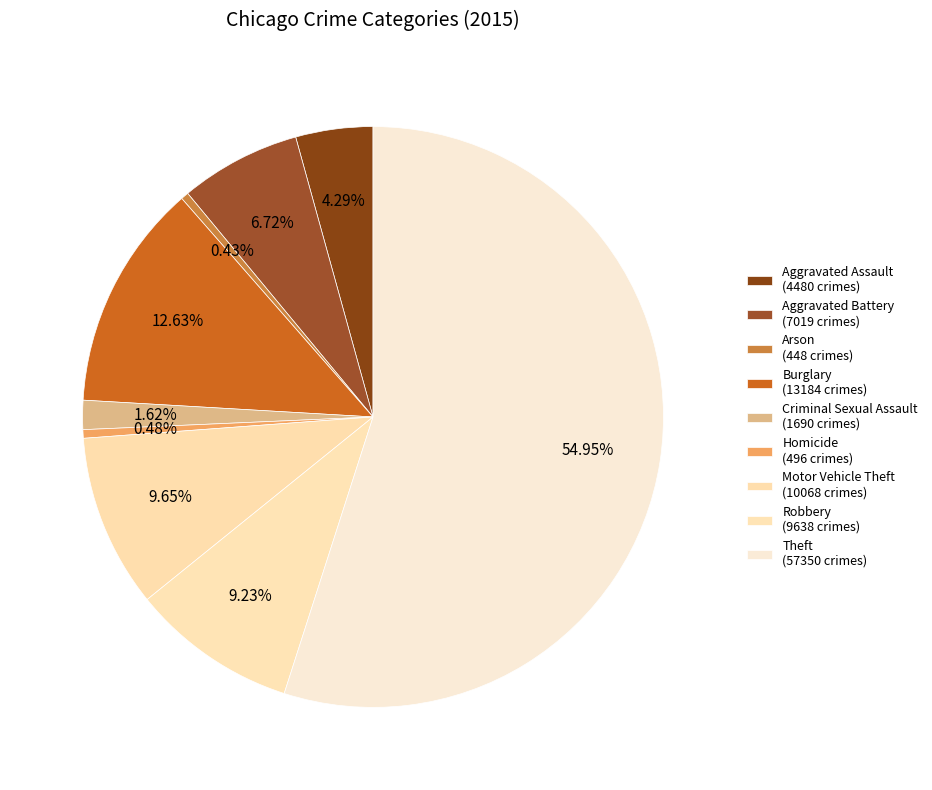

Does Burglary account for over 50% of the chart?

No